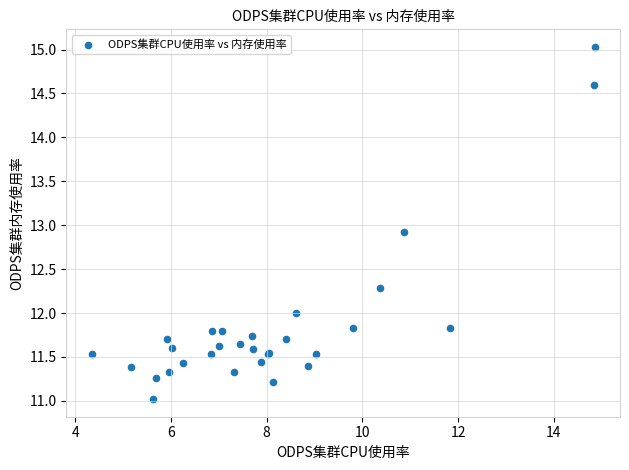

What Y value in the scatter plot is closest to 13?

12.9